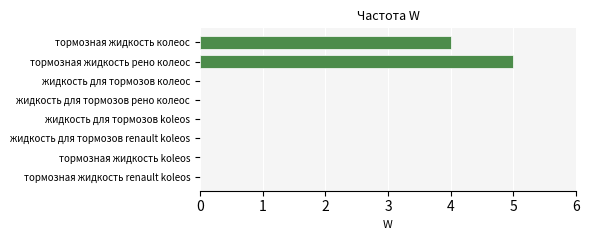

Reading bottom to top, transcribe all the data shown in this chart.

тормозная жидкость renault koleos=0	тормозная жидкость koleos=0	жидкость для тормозов renault koleos=0	жидкость для тормозов koleos=0	жидкость для тормозов рено колеос=0	жидкость для тормозов колеос=0	тормозная жидкость рено колеос=5	тормозная жидкость колеос=4